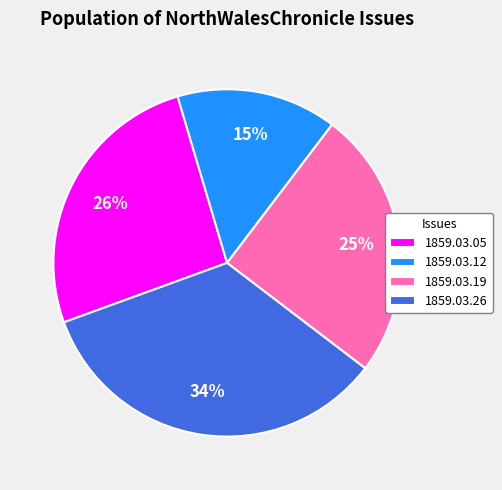

Is there any slice that represents more than half of the pie?

No